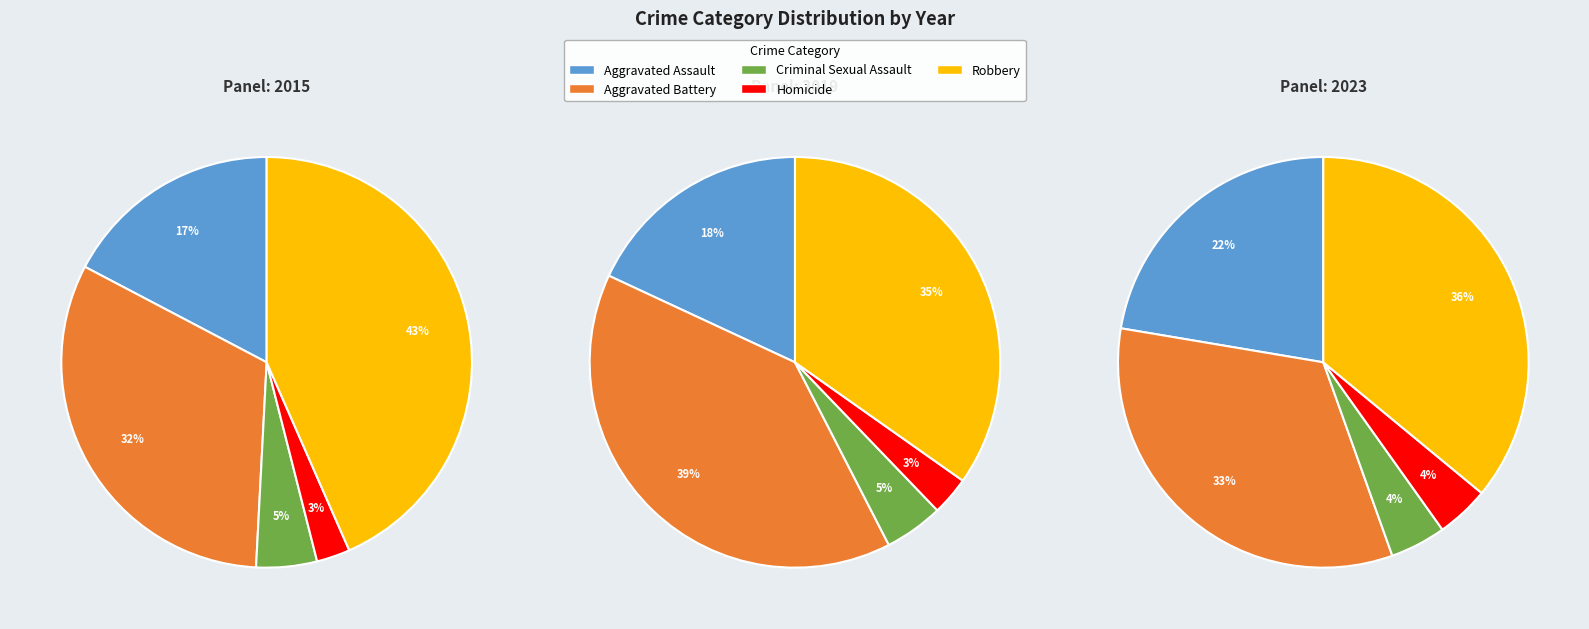

Count the number of slices in the pie.

5